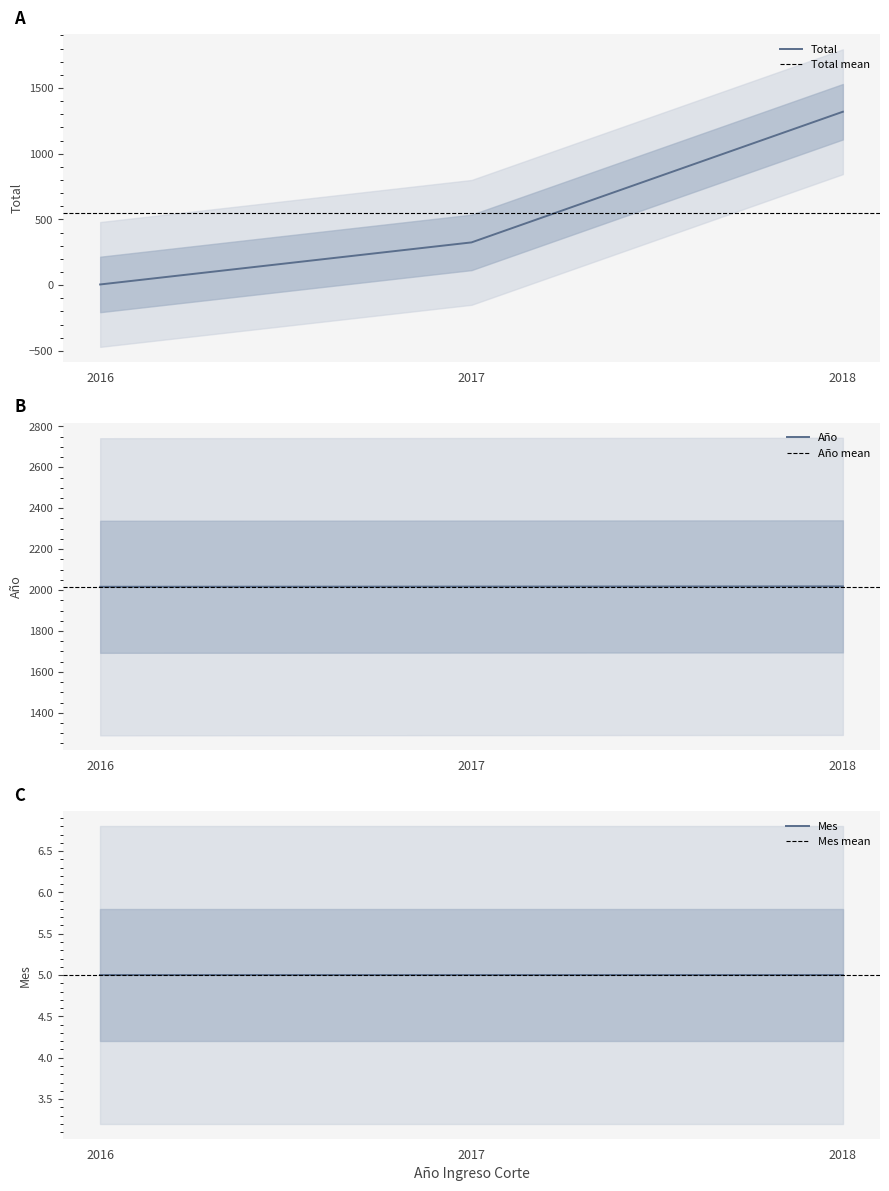

At which label does Año reach its peak?

2018